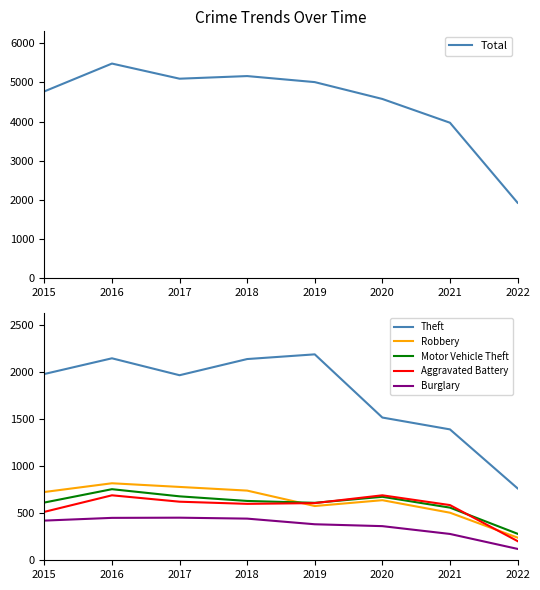

What is the minimum value shown in the chart?

121